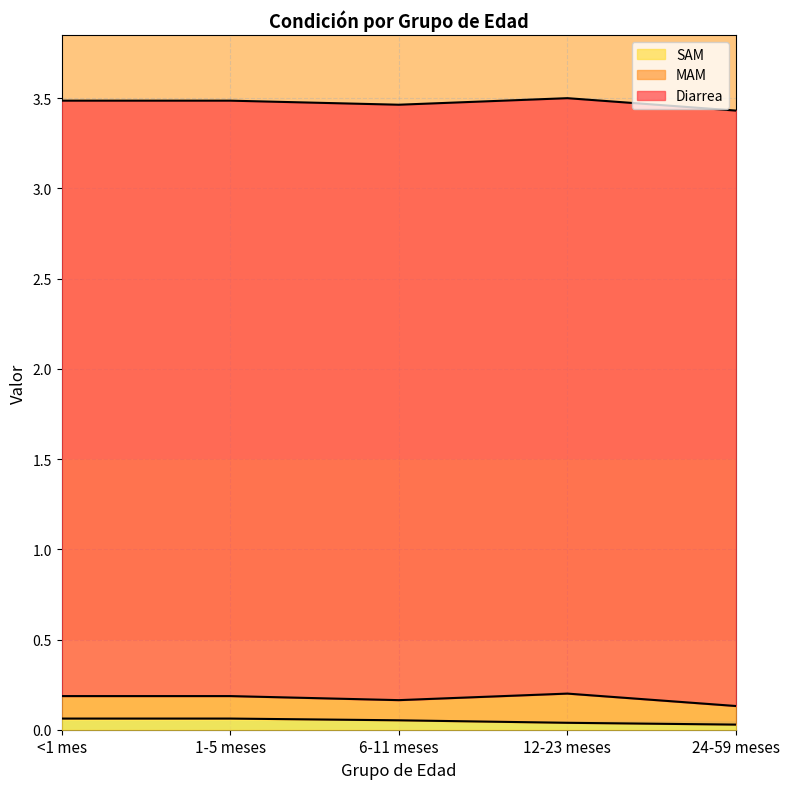

At which category is the sum across all series the highest?

12-23 meses